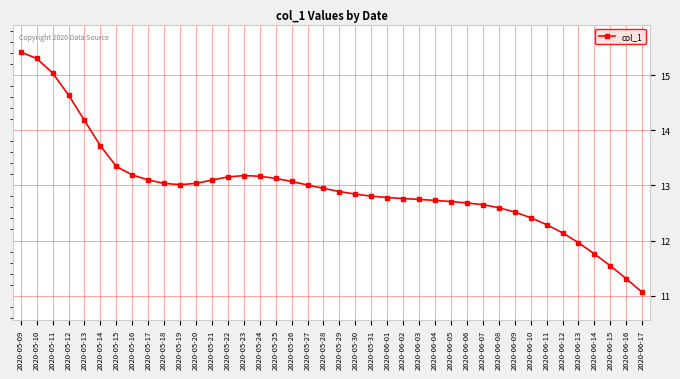

What is the average value?

13.0